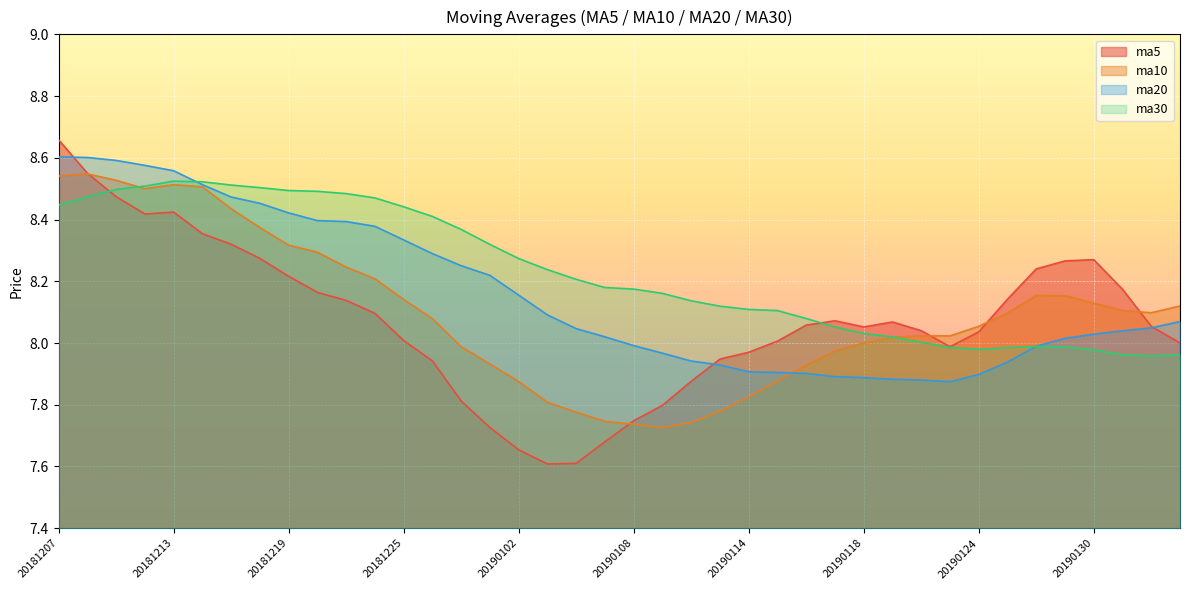

What is the lowest value of the ma20 series?

7.9